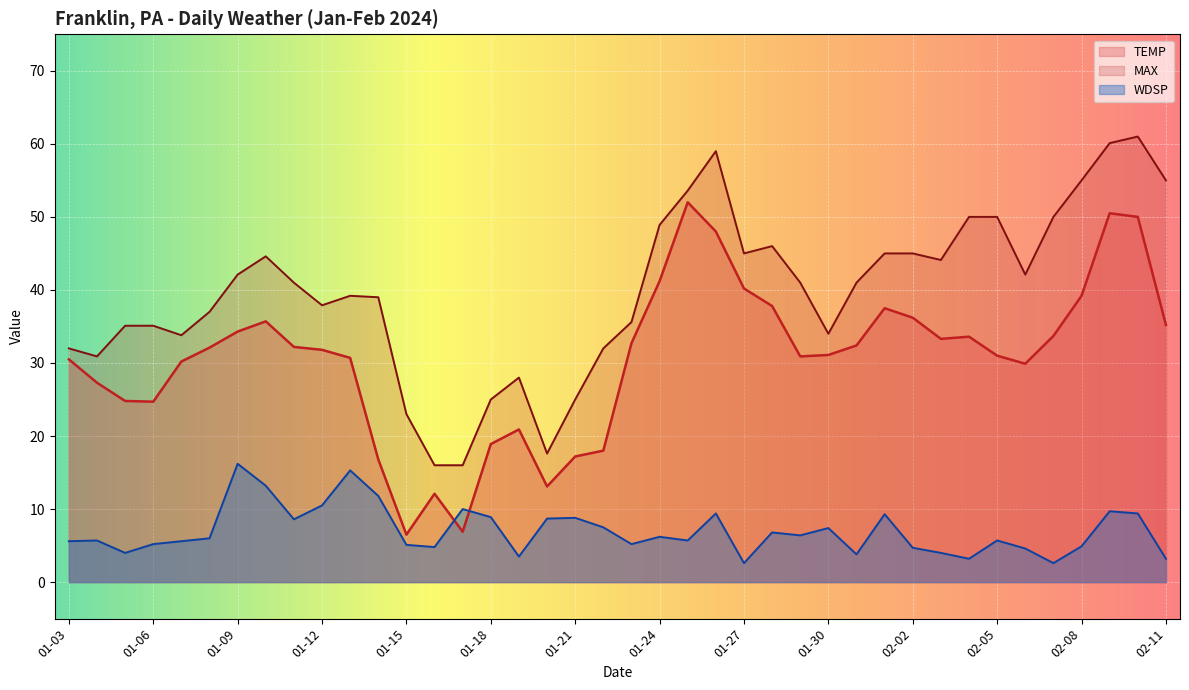

Which label corresponds to the largest value in the chart?

2024-02-10